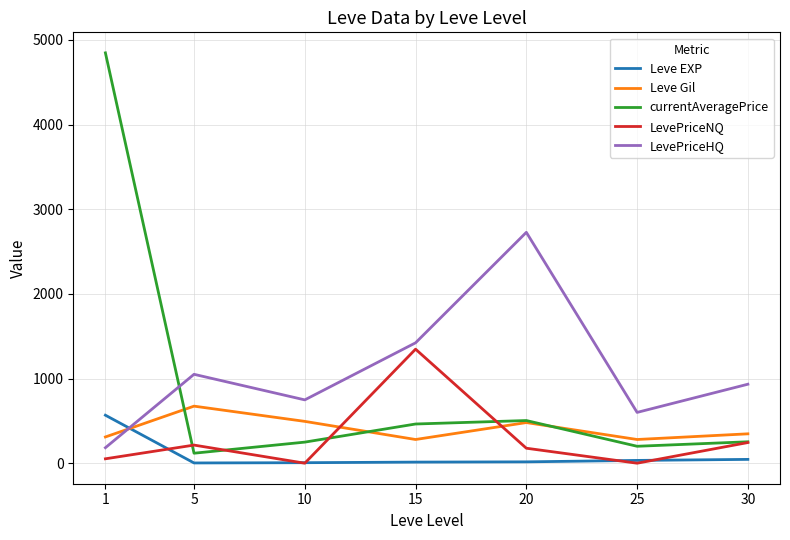

The value of Leve Gil at 10 is 170. True or false?

False